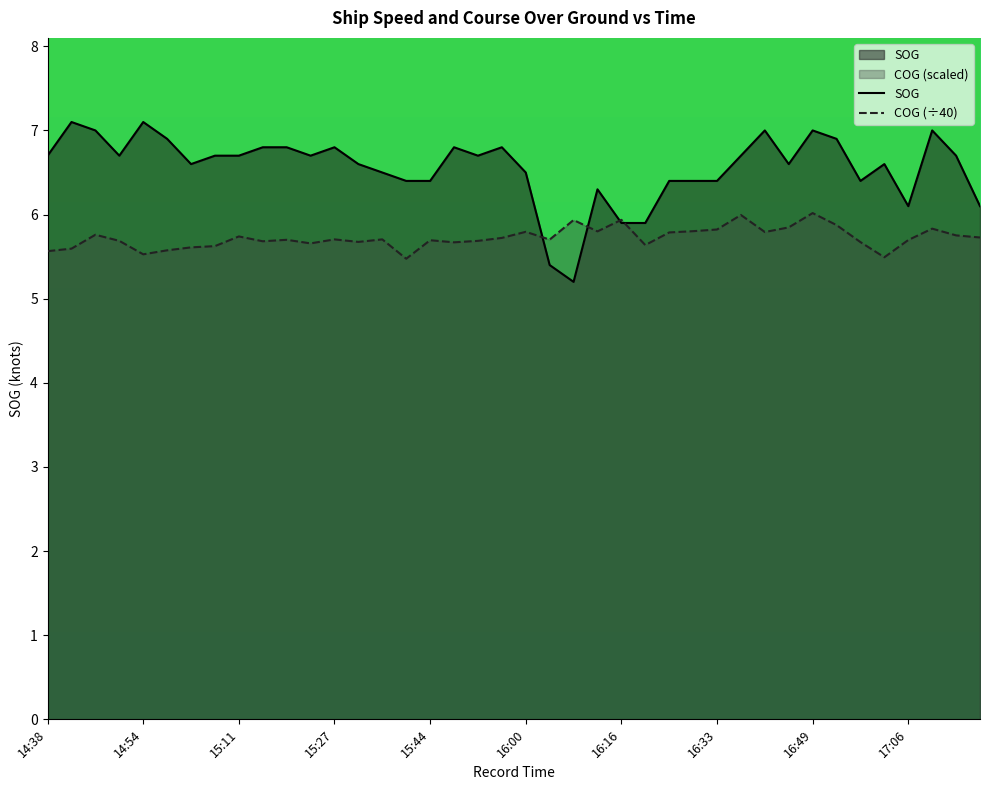

How many lines are shown in the chart?

2